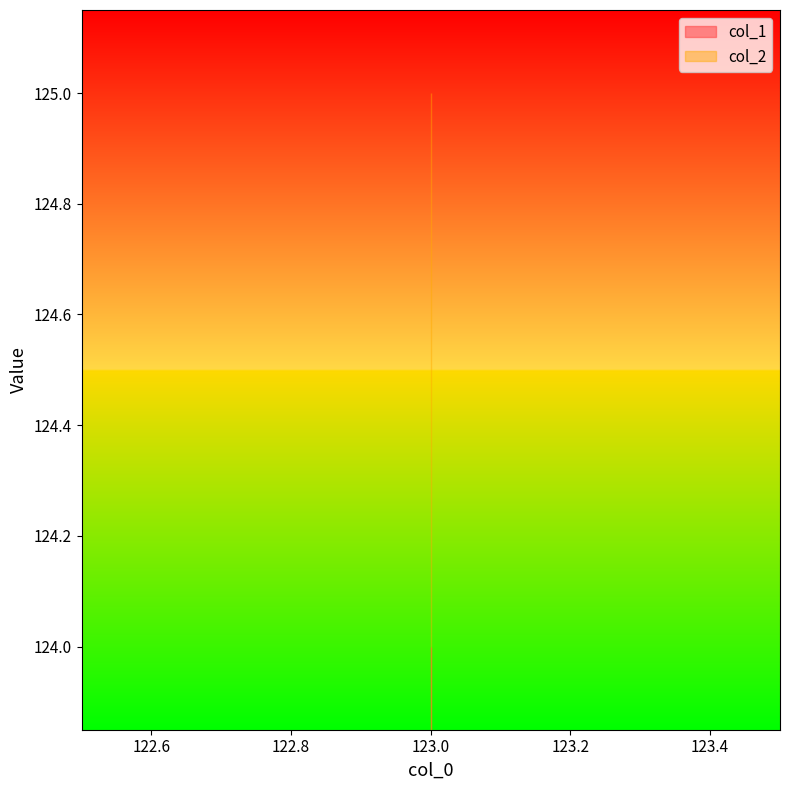

Which series has the widest spread of values?

col_1